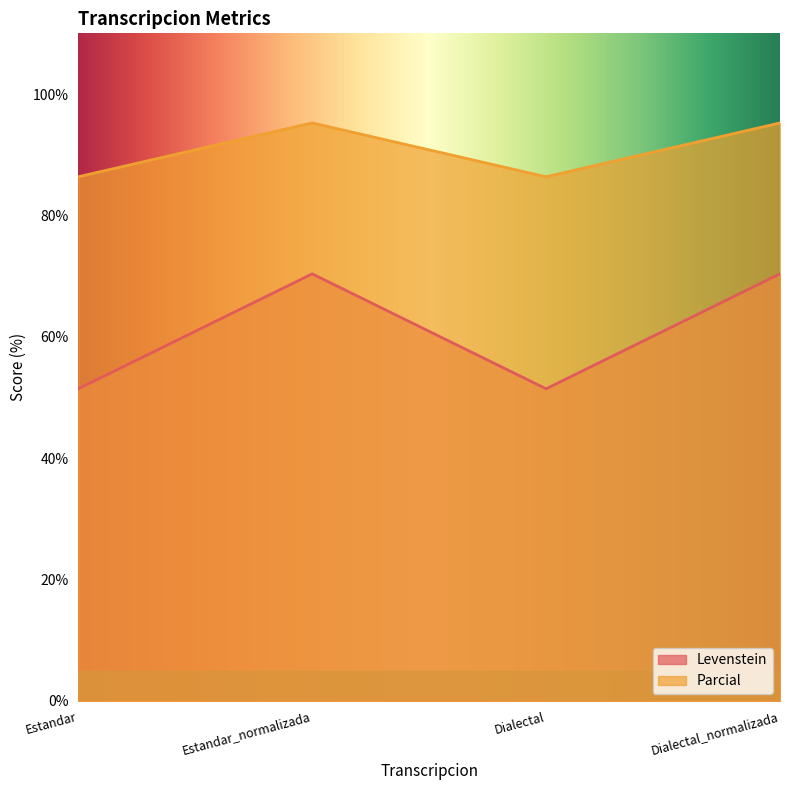

Between Estandar_normalizada and Dialectal_normalizada, which series saw the biggest shift?

Levenstein